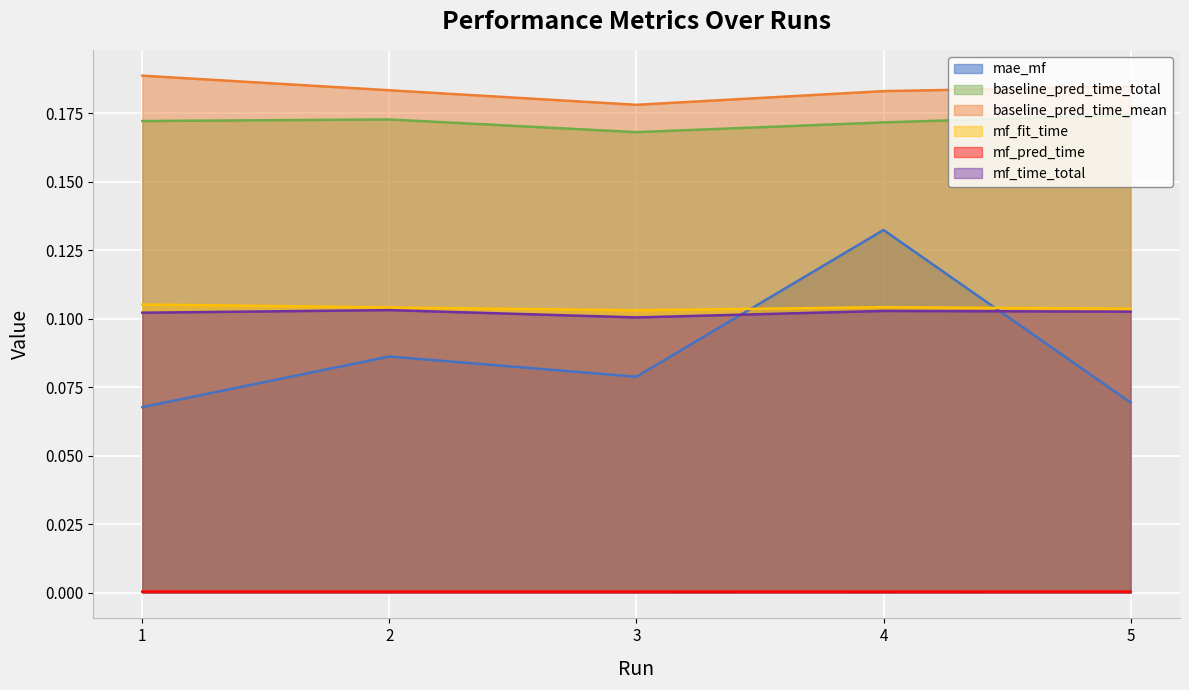

How many intersections are there between mae_mf and mf_fit_time?

2